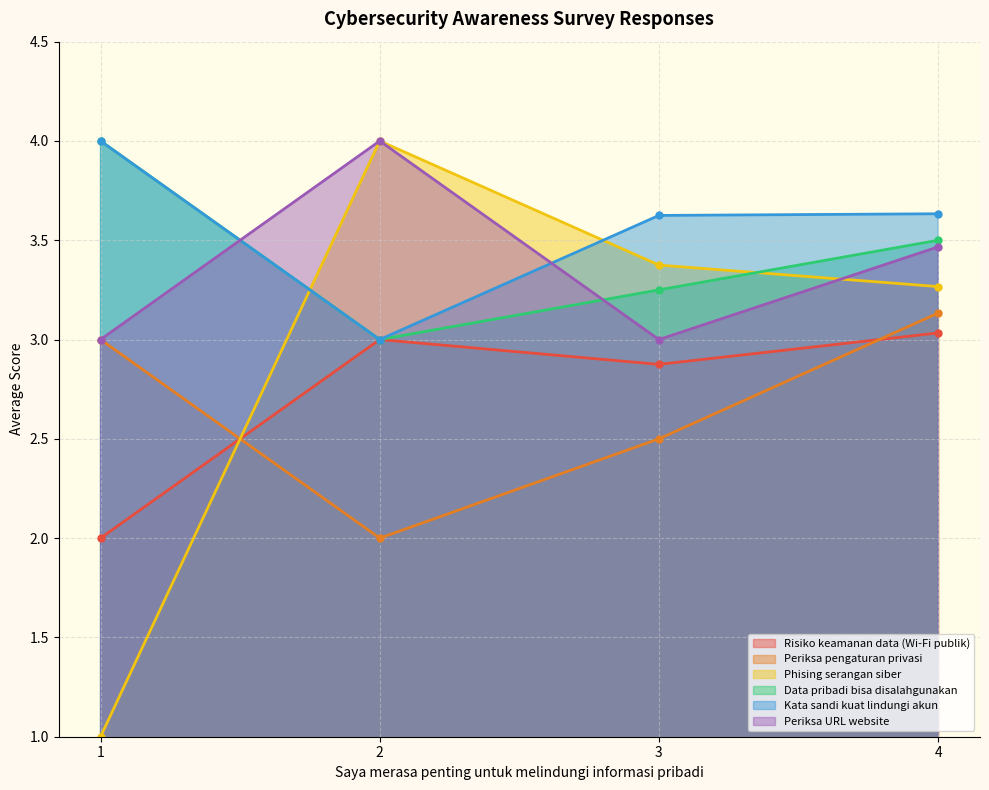

At which category is the sum across all series the highest?

4